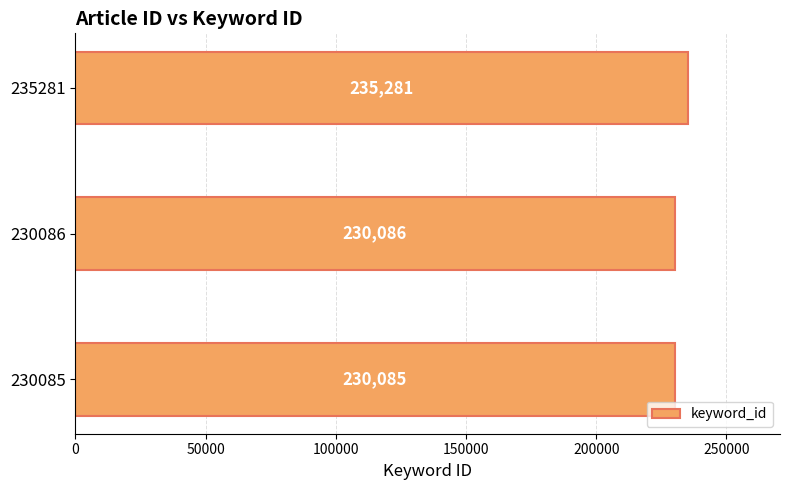

Reading bottom to top, extract all data points from this chart.

230085=230085	230086=230086	235281=235281